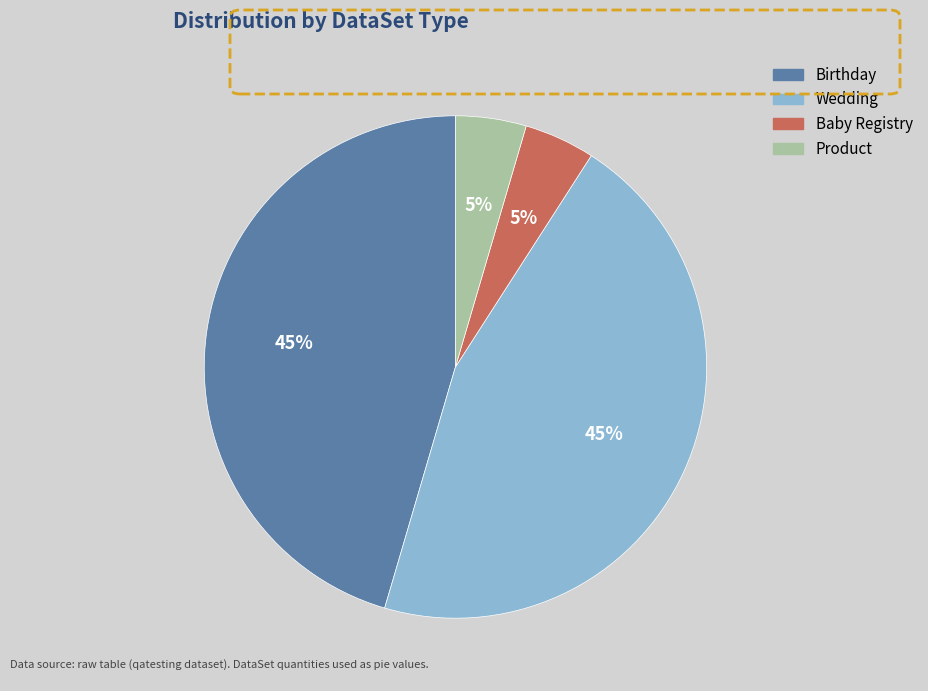

Does Product account for over 50% of the chart?

No